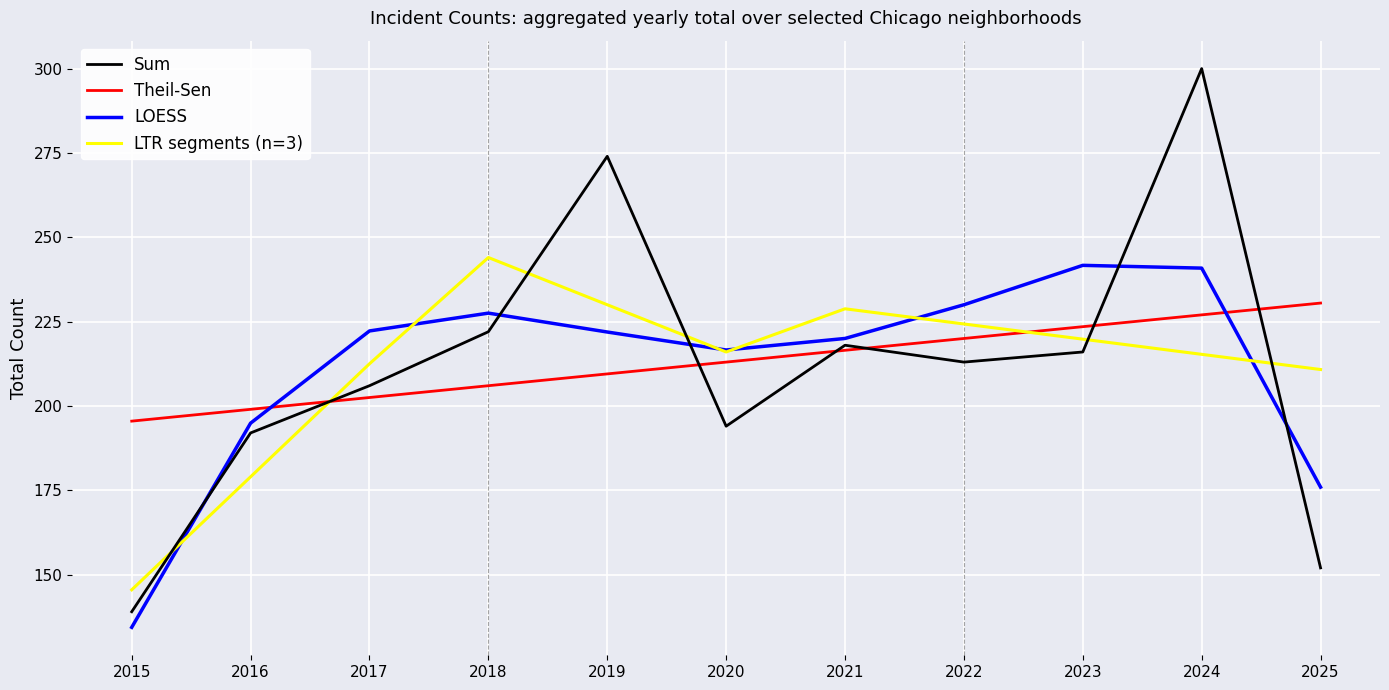

At which category is the sum across all series the highest?

2024